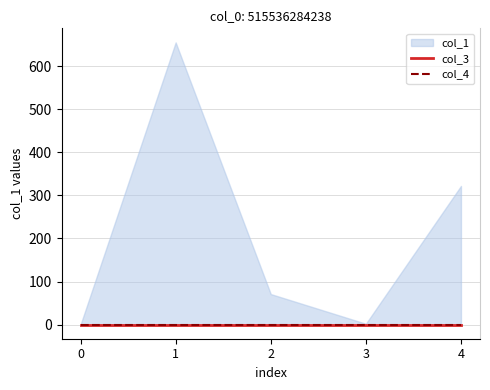

What is the maximum value shown in the chart?

655.0